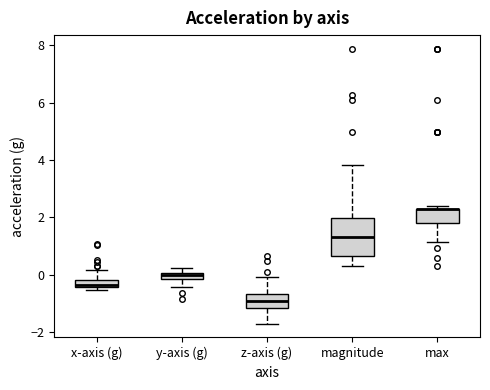

Where is the upper edge of the box for x-axis (g) on the y-axis? The values are not printed on the chart, so give them approximately, as read against the axis.

-0.2